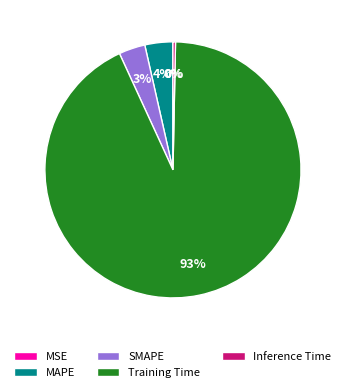

Combined, do Training Time and Inference Time account for over 50%?

Yes